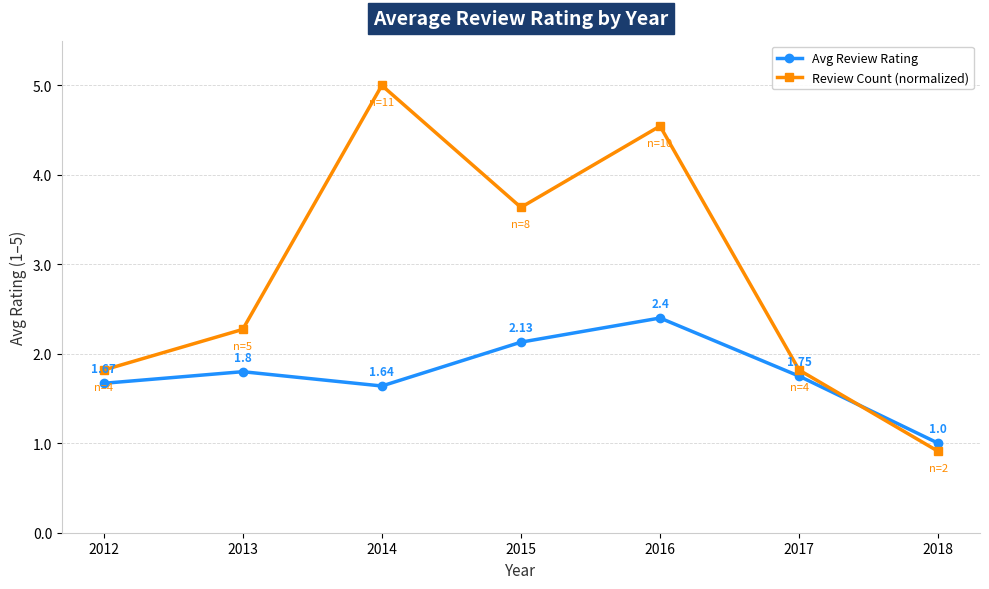

Rank the series by their maximum value, from highest to lowest.

Review Count (normalized), Avg Review Rating